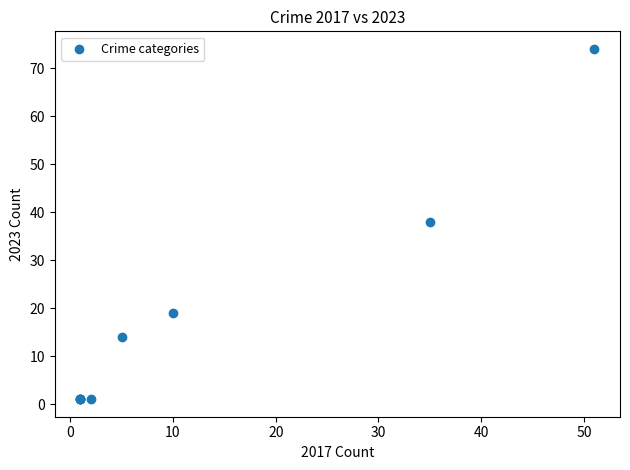

What Y value in the scatter plot is closest to 37?

38